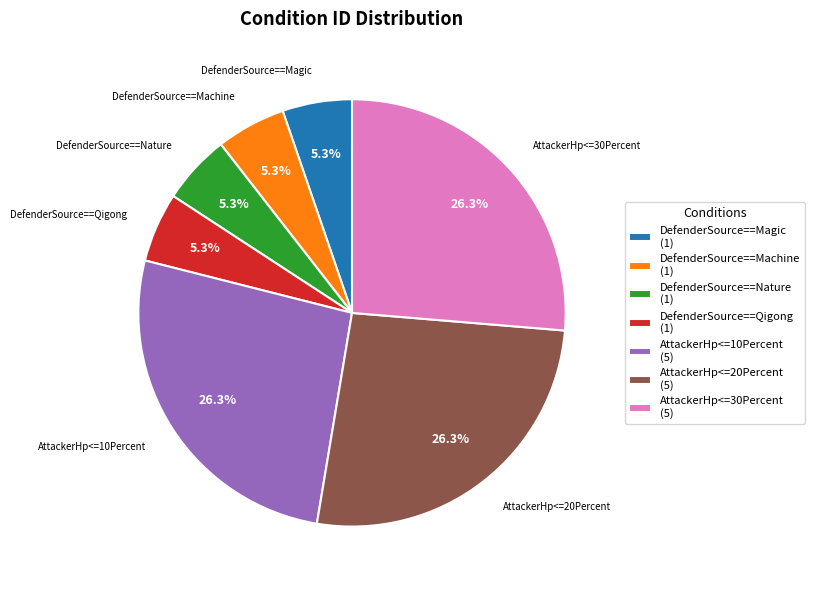

How many slices are in this pie chart?

7